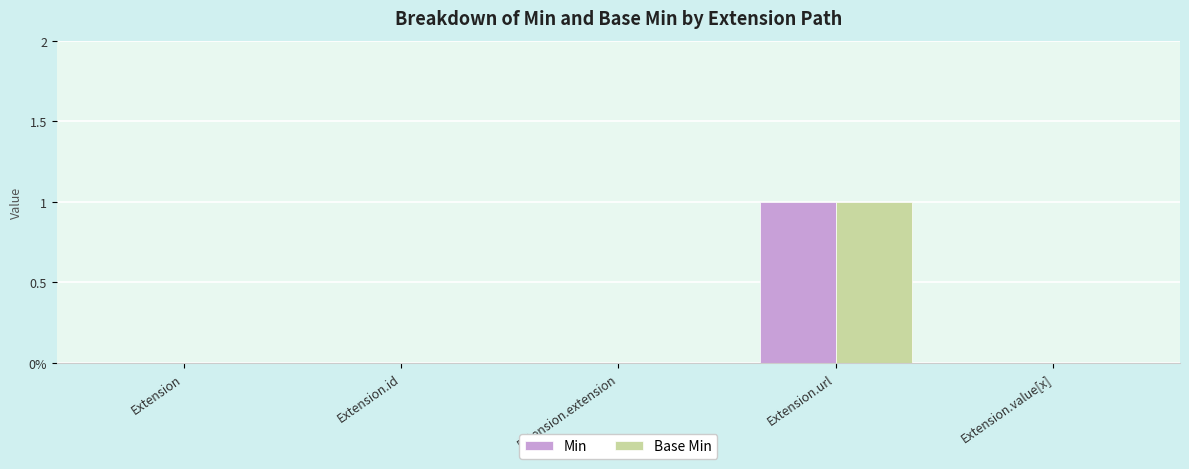

Does the chart contain stacked bars?

No